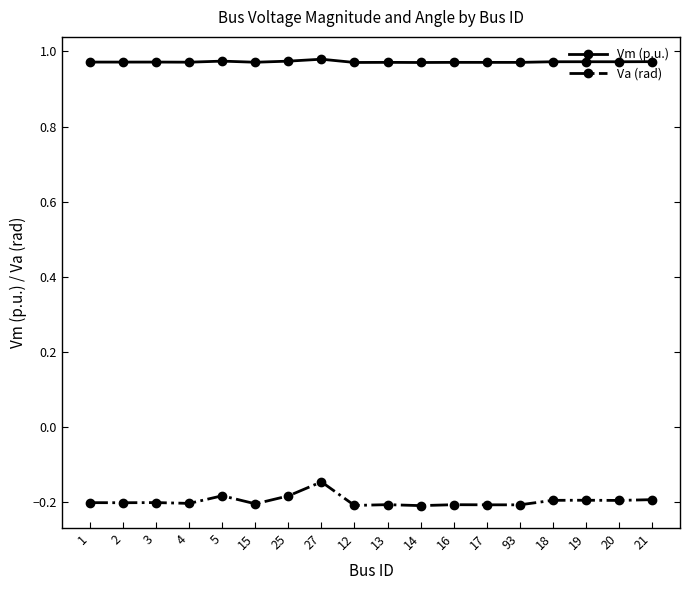

The value of Va (rad) at 5 is -0.2. True or false?

True